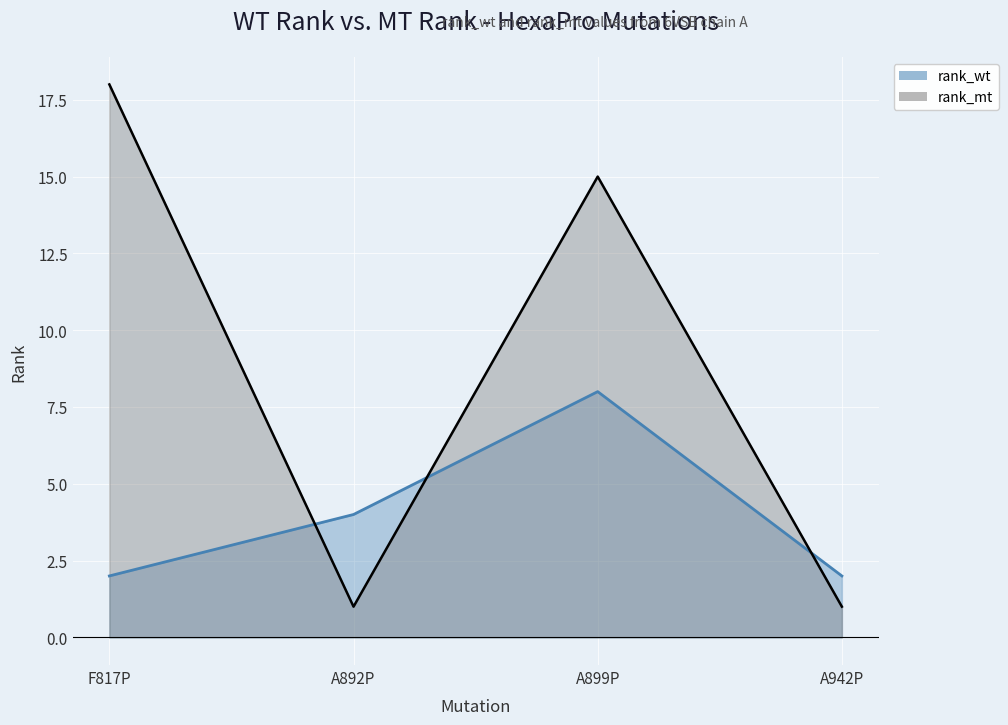

What is the total value across all series at A892P?

5